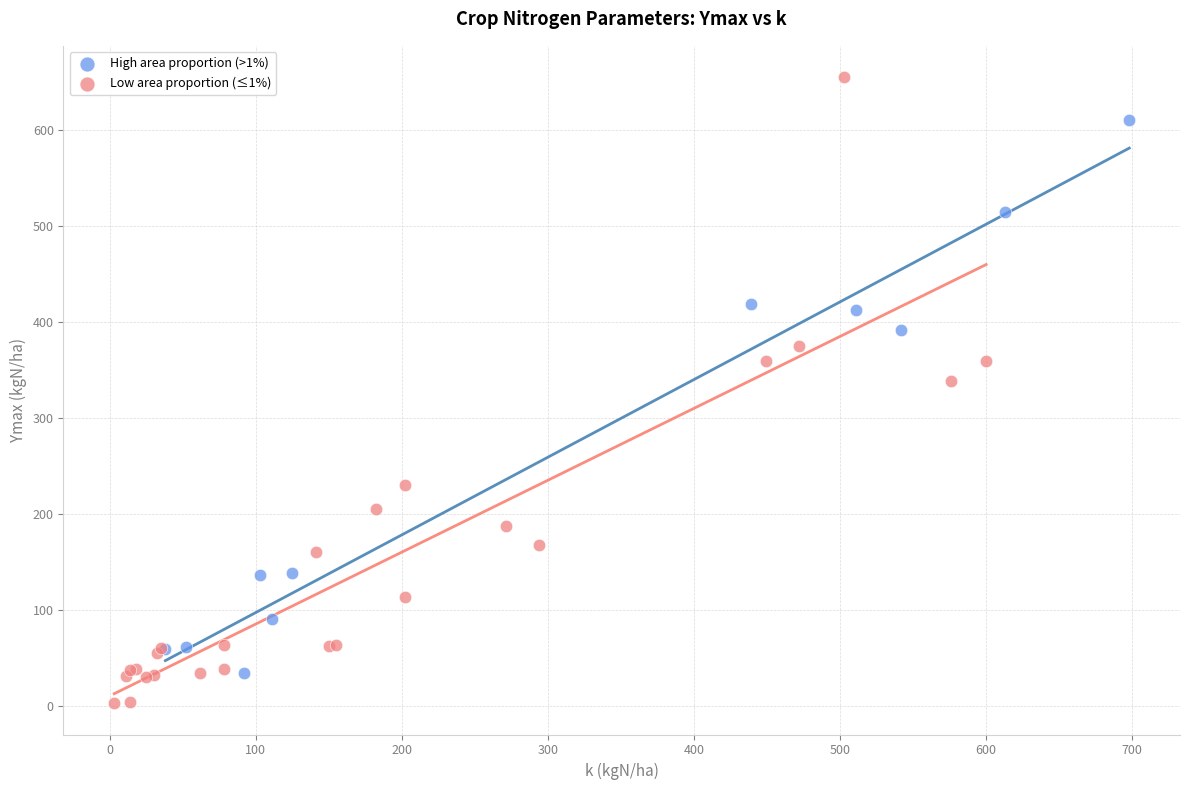

Which series has the largest Y range (max minus min)?

Low area proportion (≤1%)